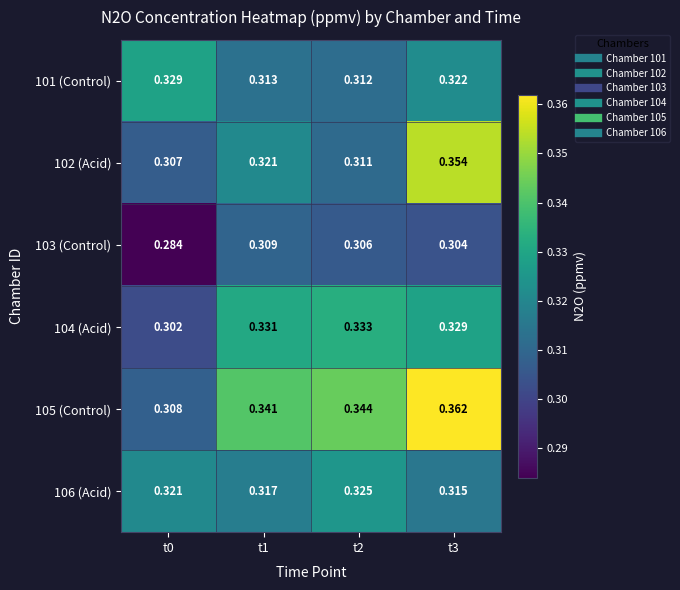

Is the value of 101 (Control) at t0 greater than the value of 103 (Control) at t0?

Yes